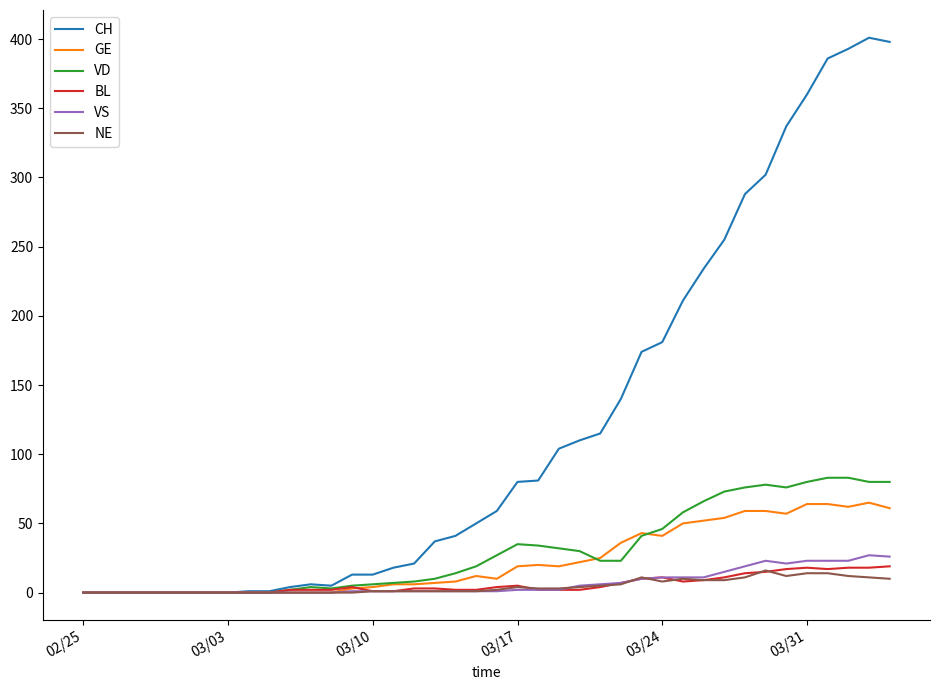

Which series has the largest total across all categories?

CH